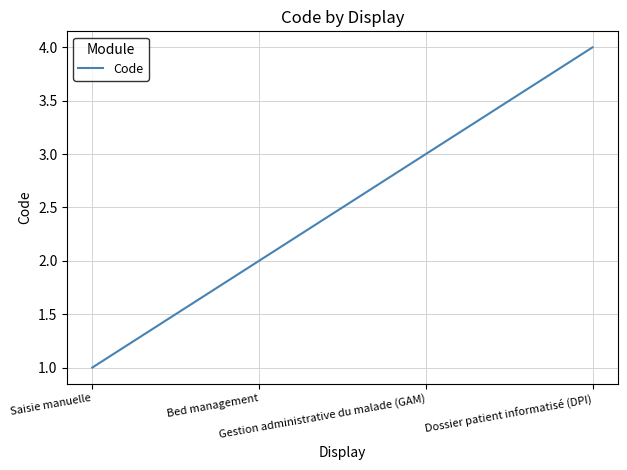

Rank the categories by value from highest to lowest.

Dossier patient informatisé (DPI), Gestion administrative du malade (GAM), Bed management, Saisie manuelle